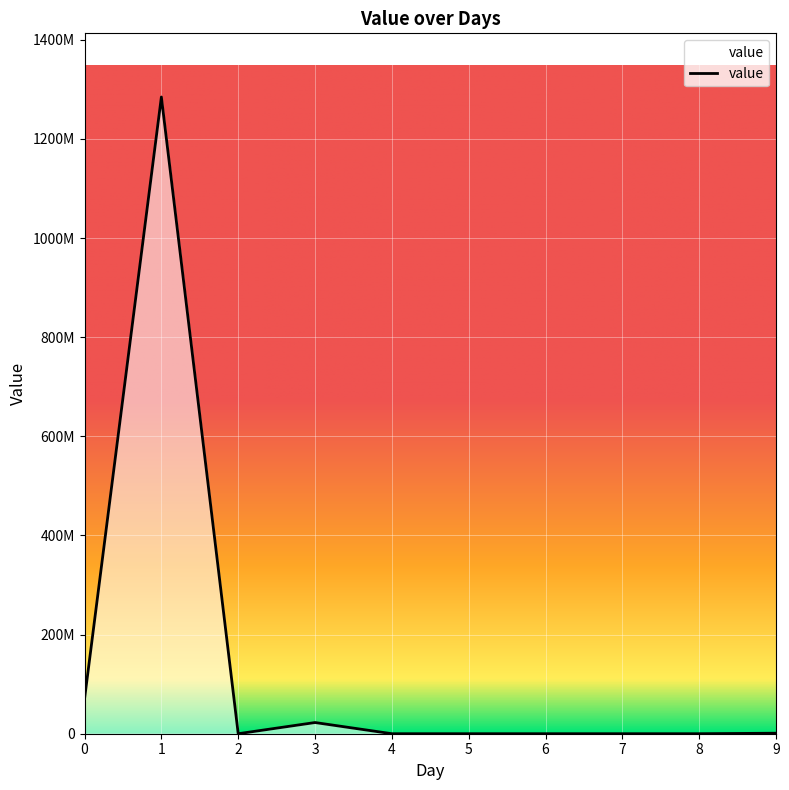

Is this an area chart (filled region under the line)?

Yes